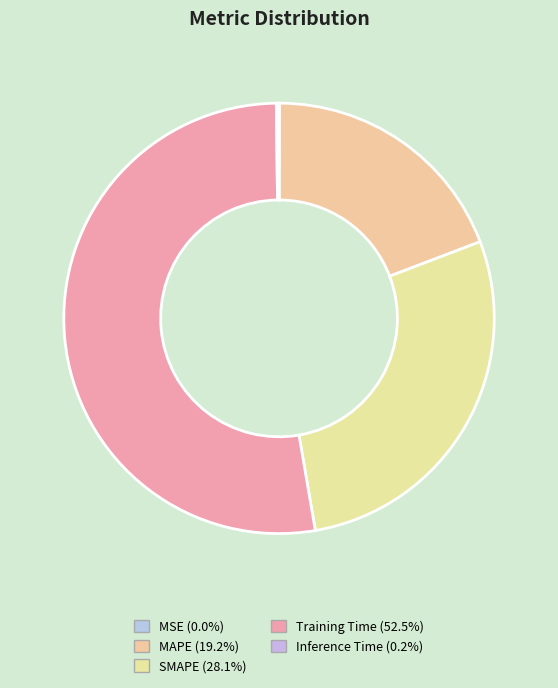

True or false: MAPE accounts for 19% of the total.

True